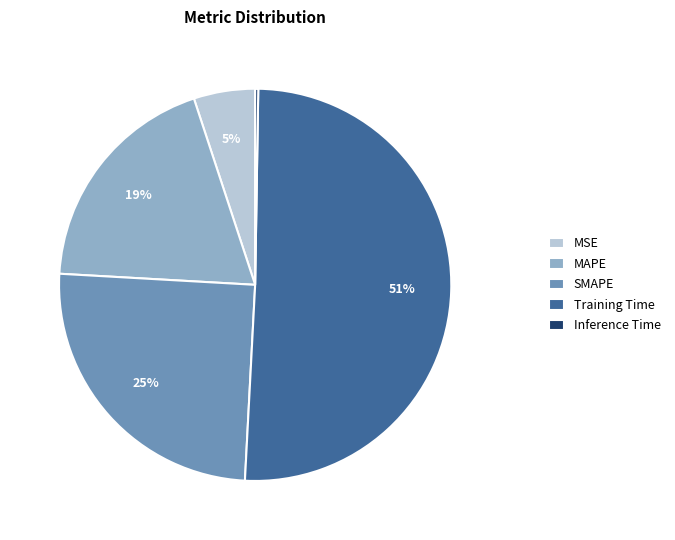

To the nearest percent, what is the combined percentage of Training Time and MAPE?

70%